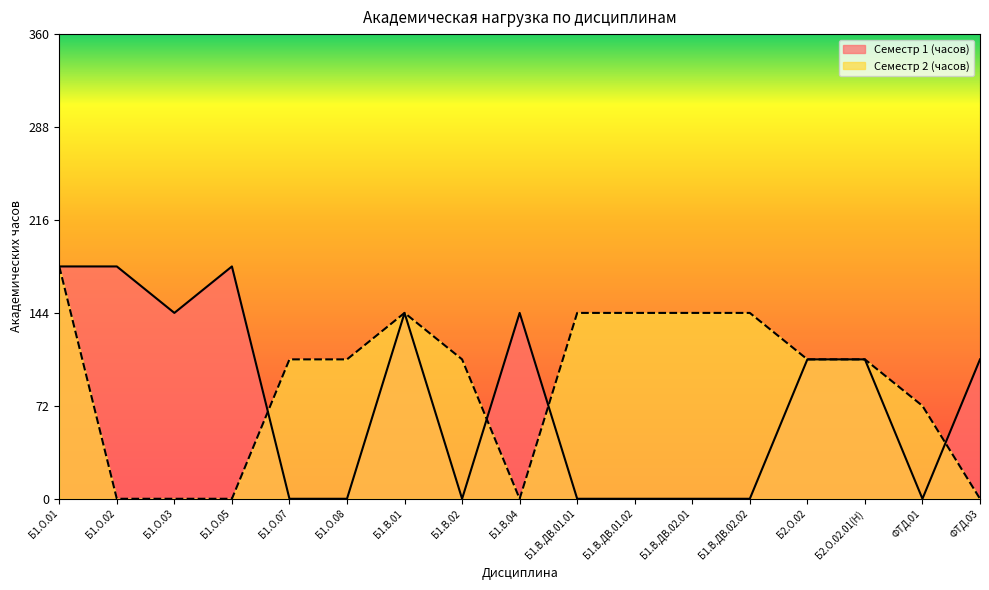

In Семестр 2 (часов), how many points are higher than both neighbors (excluding endpoints)?

1